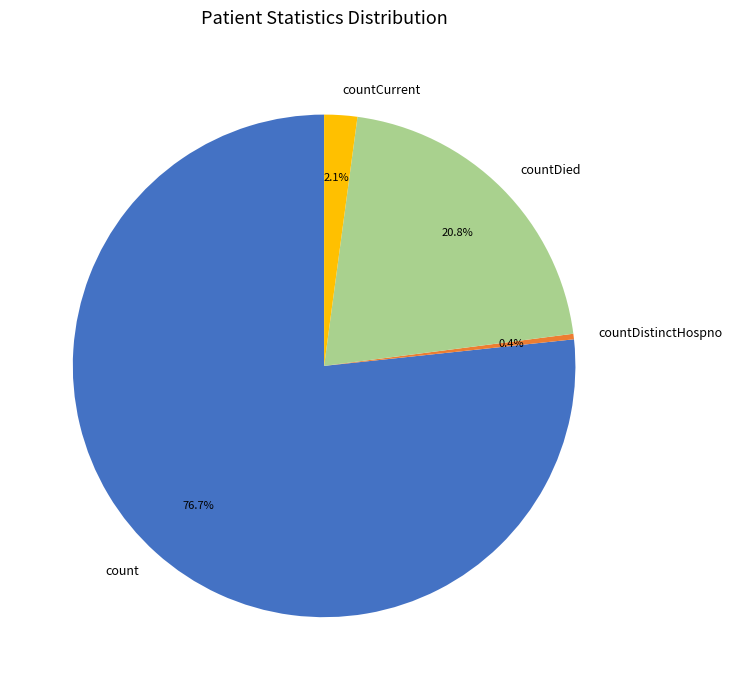

Which has a higher value, countDistinctHospno or countDied?

countDied